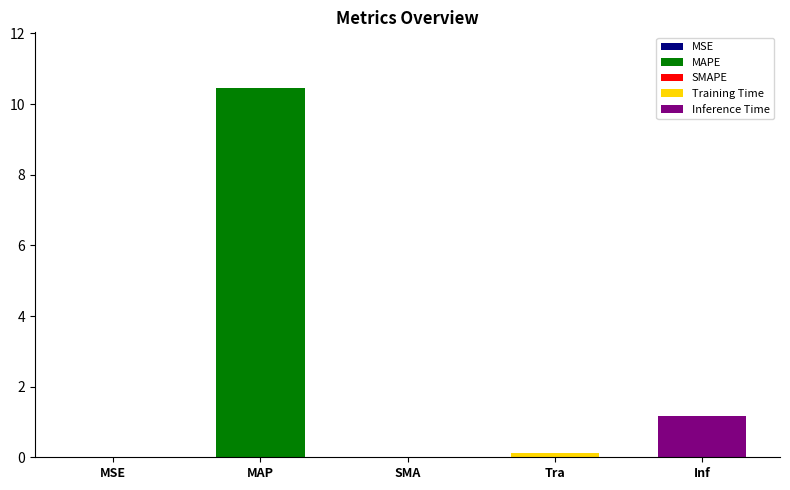

How many values exceed 0?

4